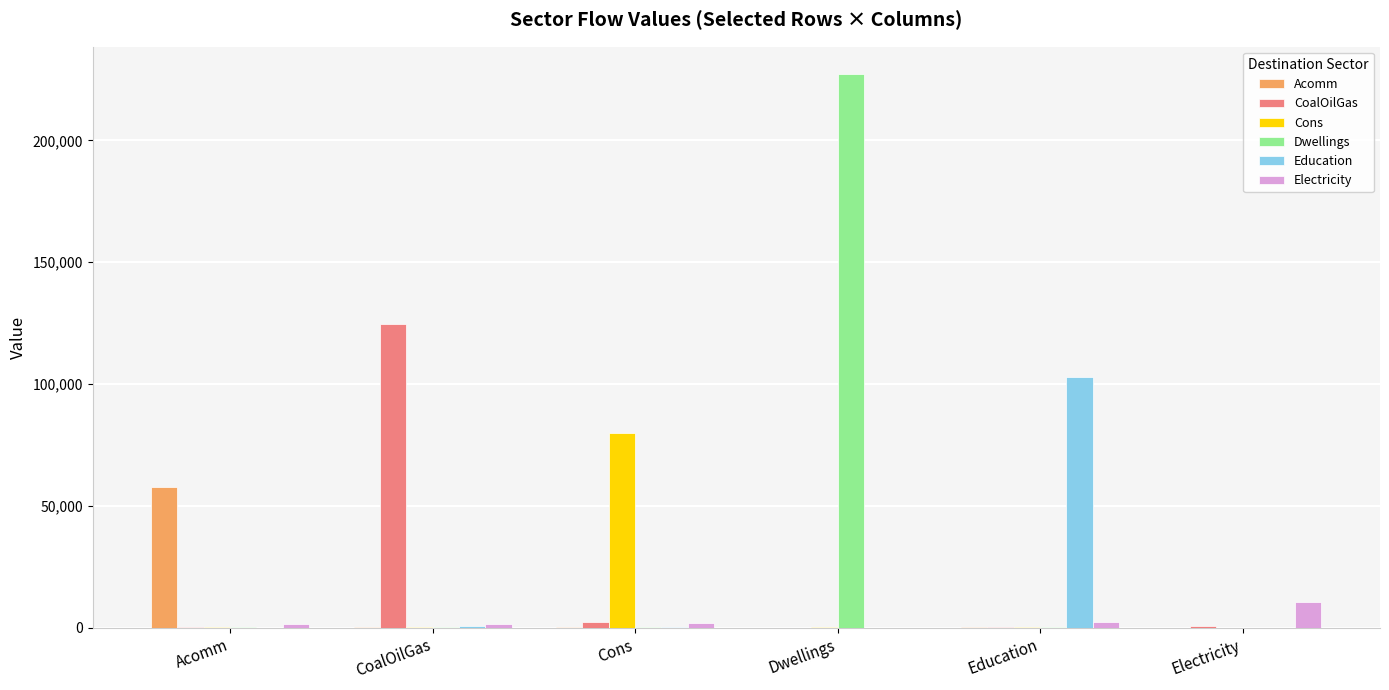

Which category has the highest value across all series?

Dwellings